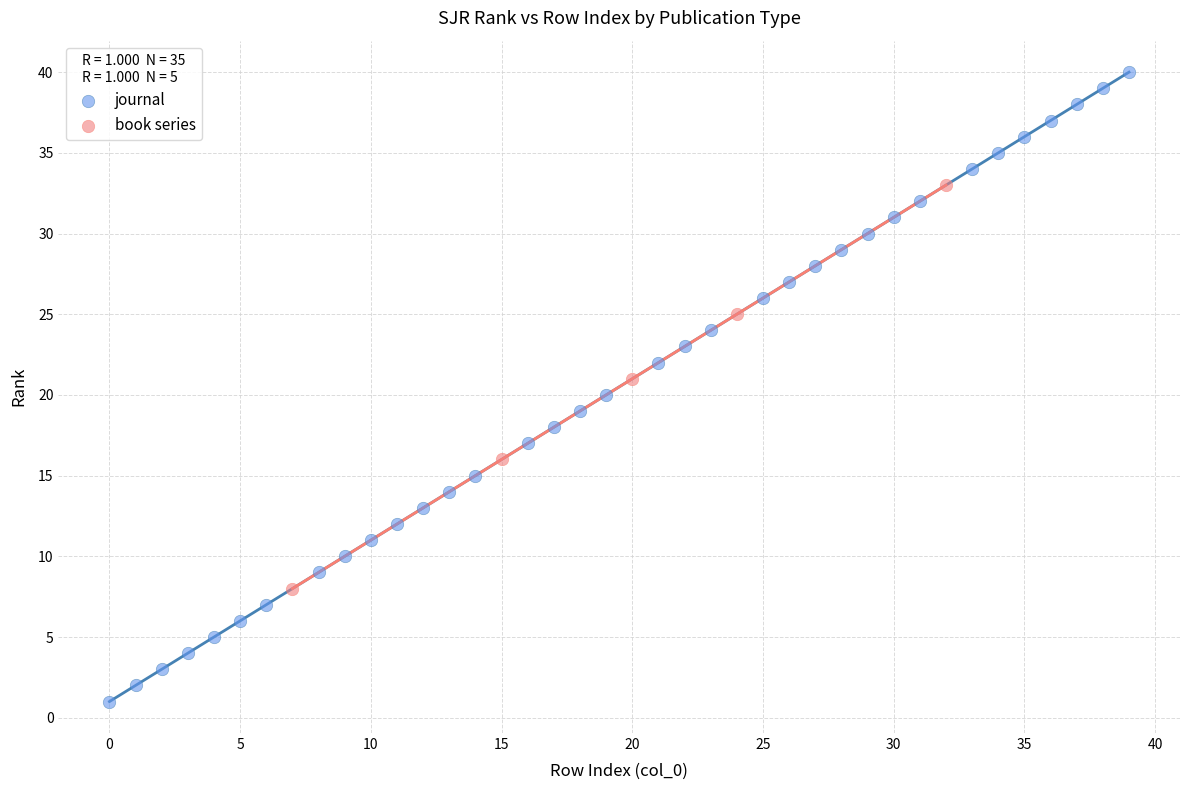

Which series contains the lowest Y value?

journal